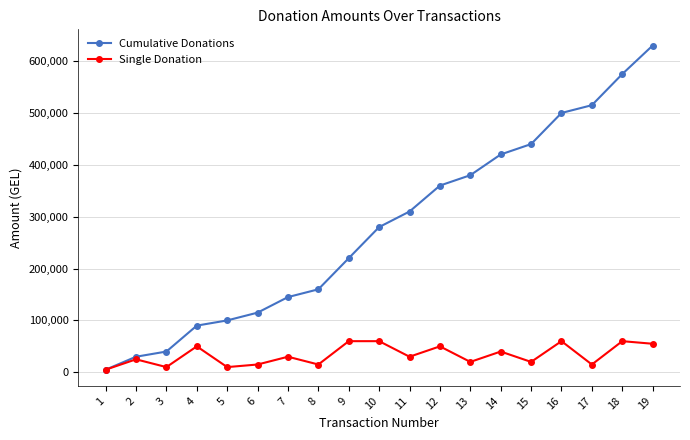

Which series has the largest range (max minus min)?

Cumulative Donations